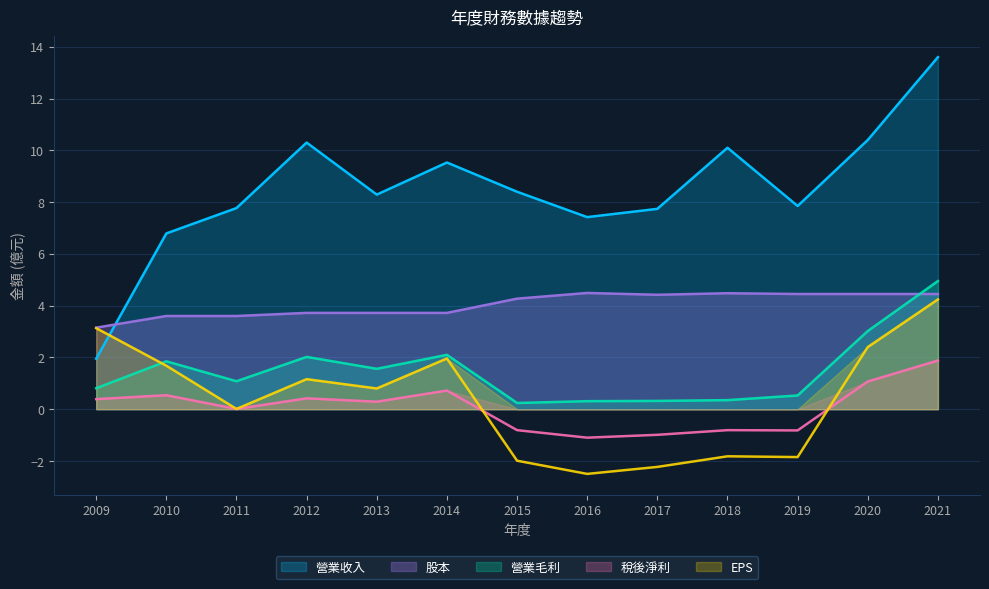

What is the average value of the 營業收入 series?

8.5